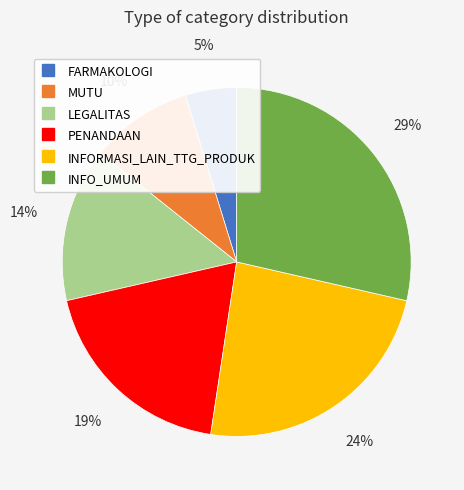

Is it true that PENANDAAN is 33% of the pie?

False